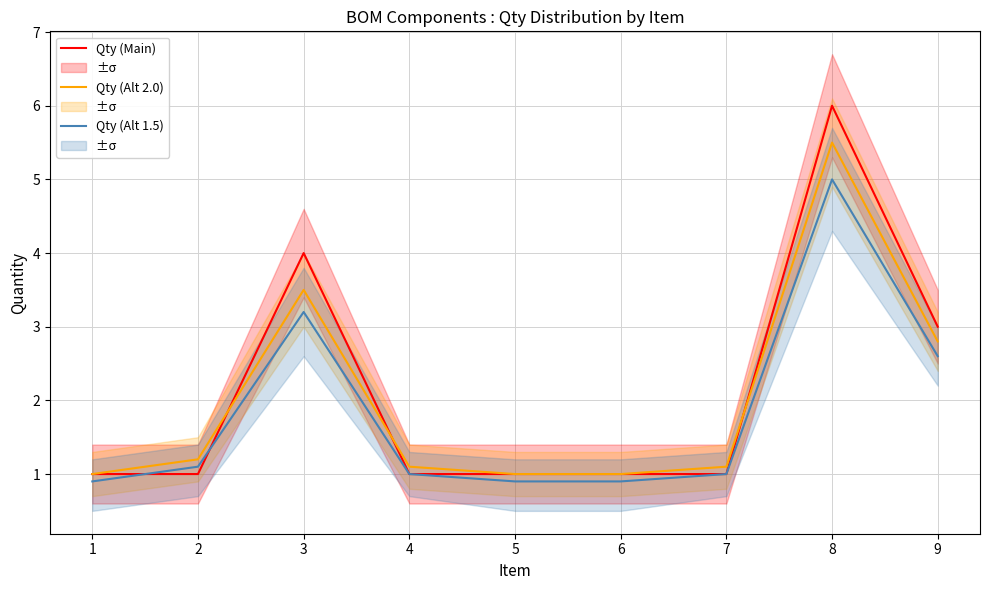

What is the value of the Qty (Alt 2.0) point at the 1st from the left?

1.0